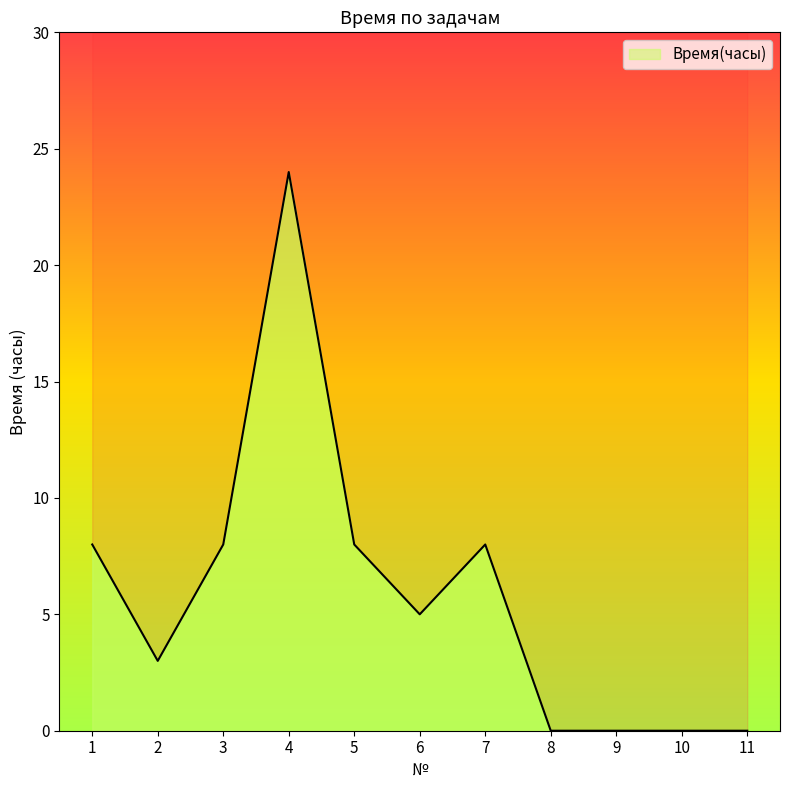

What is the sum of all values?

64